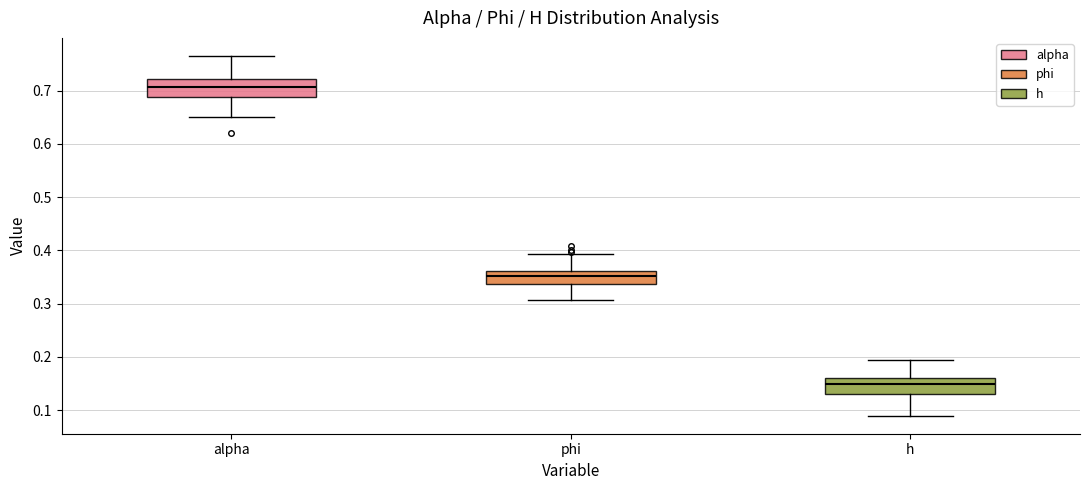

Reading left to right, transcribe this box plot: for each box, give where its median line is, the range the box spans, and where its two whiskers end, as read against the y-axis. The values are not printed on the chart, so give them approximately, as read against the axis.

alpha: median 0.71, box 0.69 to 0.72, whiskers 0.65 to 0.77
phi: median 0.35, box 0.34 to 0.36, whiskers 0.31 to 0.39
h: median 0.15, box 0.13 to 0.16, whiskers 0.09 to 0.19